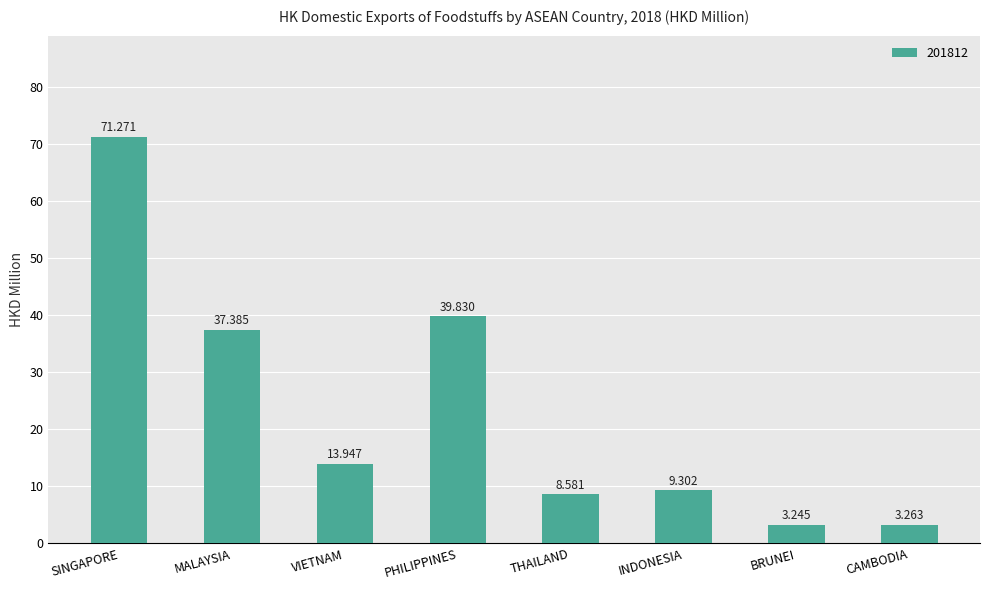

List the labels in order of value, smallest first.

BRUNEI, CAMBODIA, THAILAND, INDONESIA, VIETNAM, MALAYSIA, PHILIPPINES, SINGAPORE